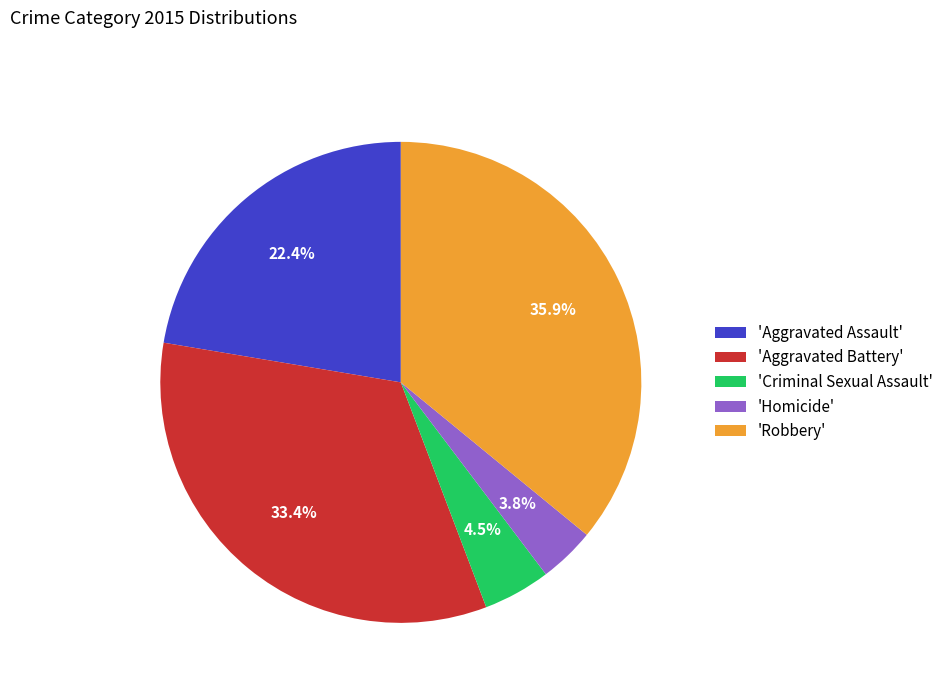

Combined, what portion of the pie is 'Aggravated Battery' and 'Homicide'?

37.2%